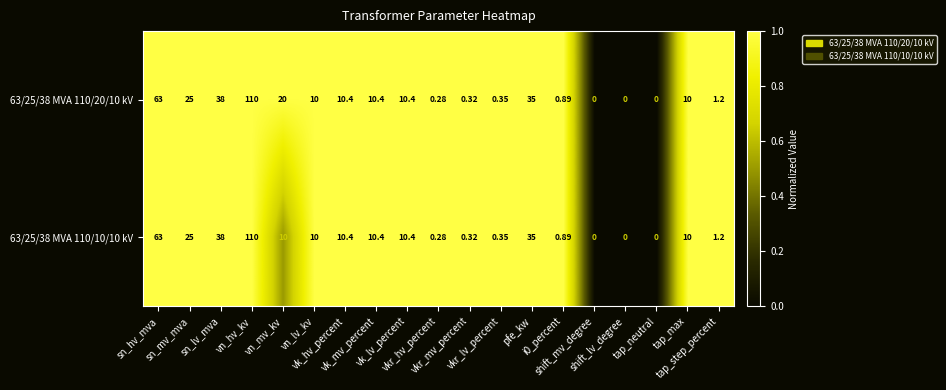

Which series has the largest total across all categories?

63/25/38 MVA 110/20/10 kV